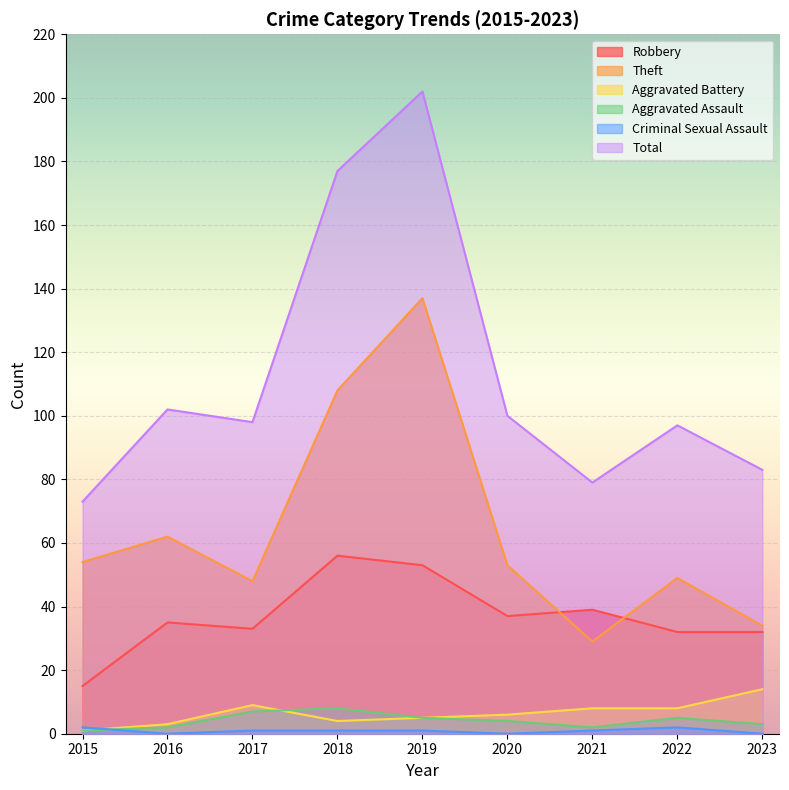

Rank the series at 2017 from lowest to highest value.

Criminal Sexual Assault, Aggravated Assault, Aggravated Battery, Robbery, Theft, Total